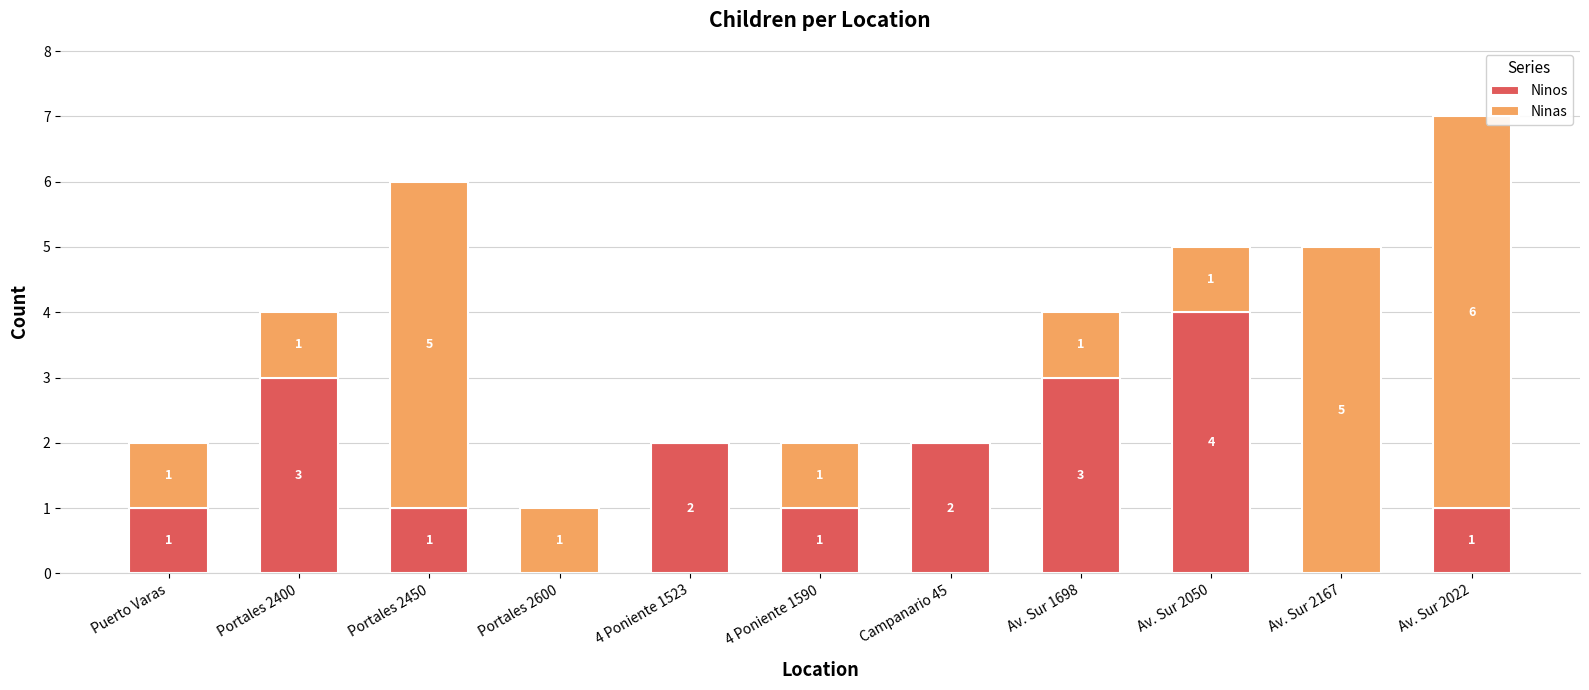

Which category has the highest value in the Ninos series?

Av. Sur 2050